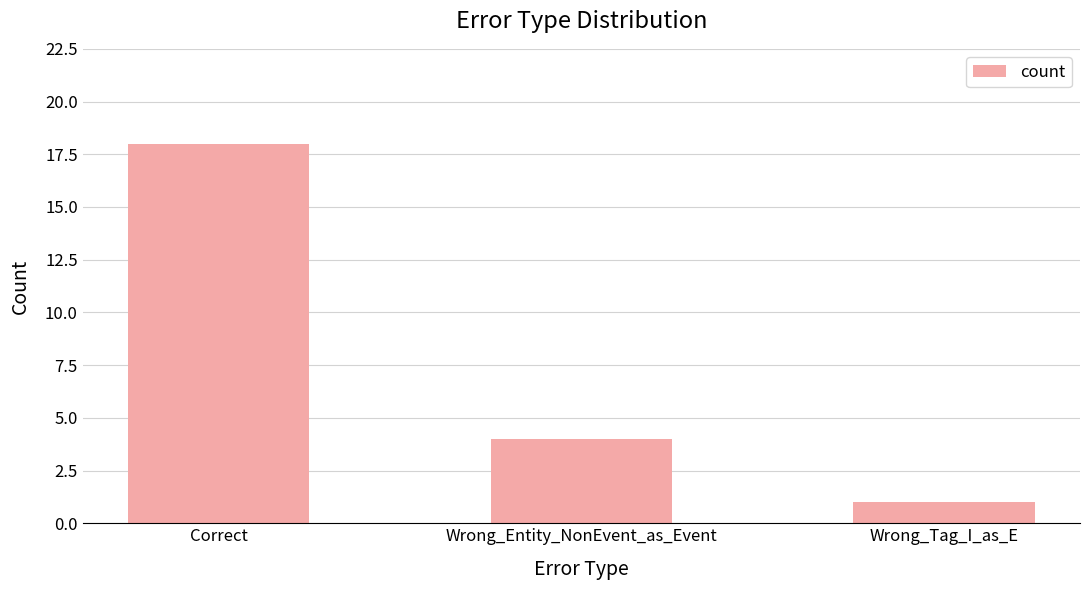

Approximately how many times larger is the value at Wrong_Entity_NonEvent_as_Event compared to Wrong_Tag_I_as_E?

4.0